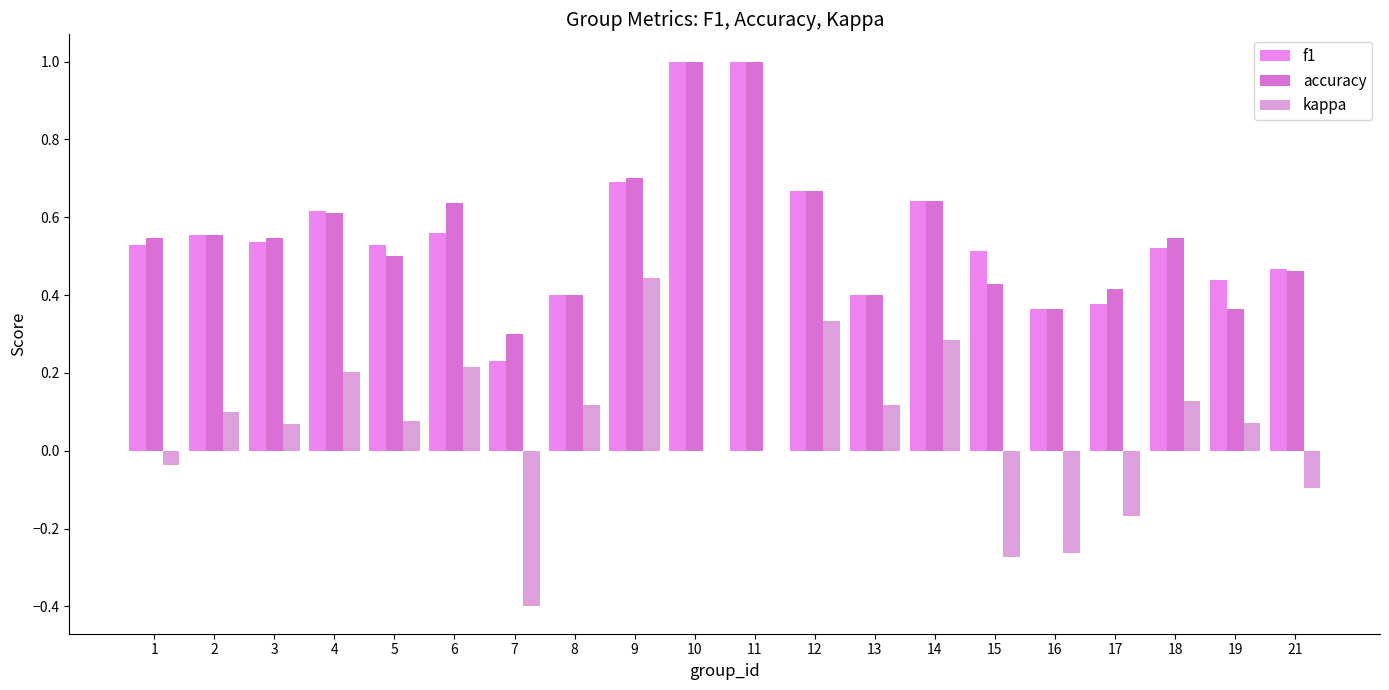

What is the maximum value for accuracy?

1.0